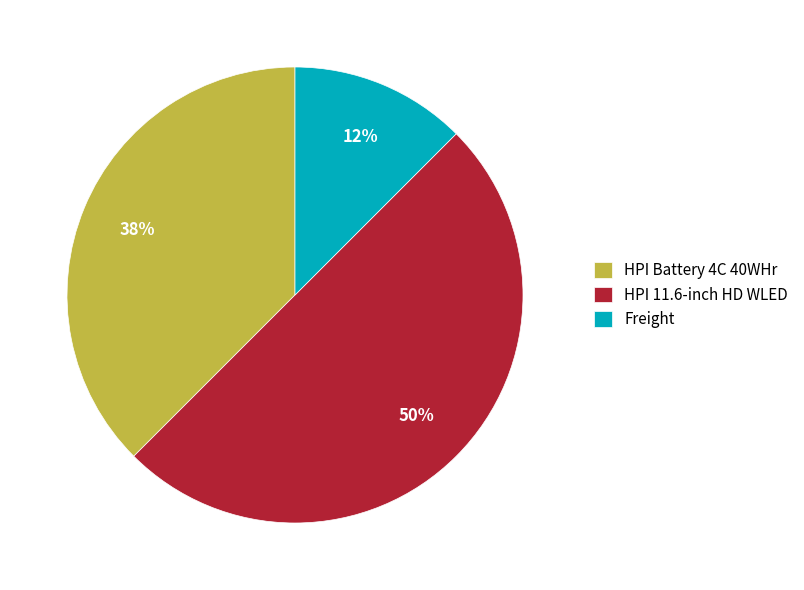

To the nearest percent, what percentage of the pie is HPI 11.6-inch HD WLED?

50%